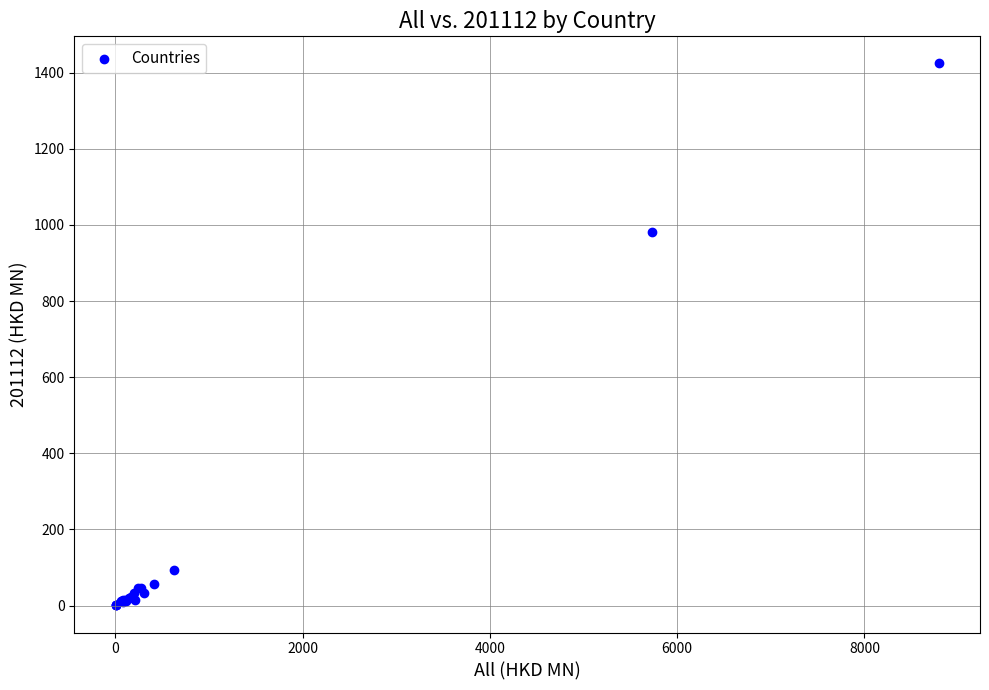

What Y value in the scatter plot is closest to 712?

982.5